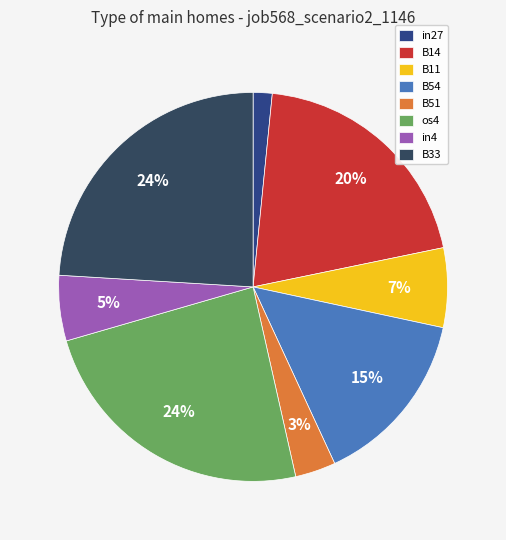

Does any single category account for the majority?

No